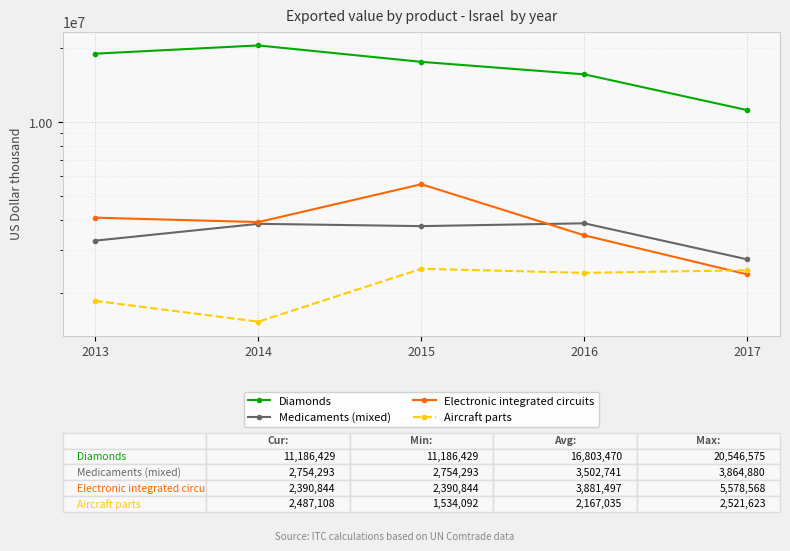

Is it true that Medicaments (mixed) equals 1384819 at 2016?

False